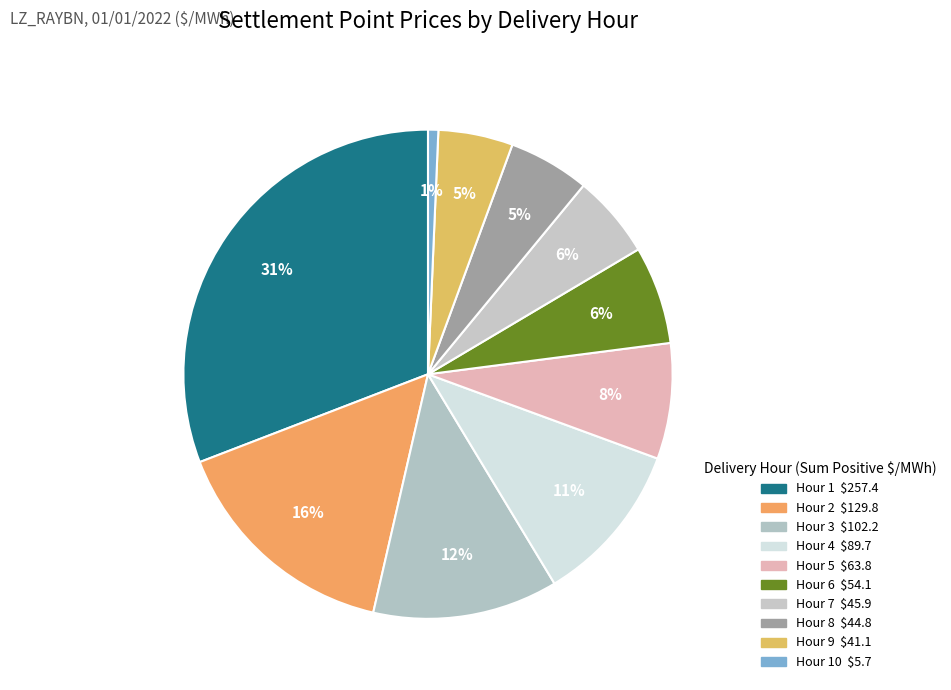

Count the number of slices in the pie.

10